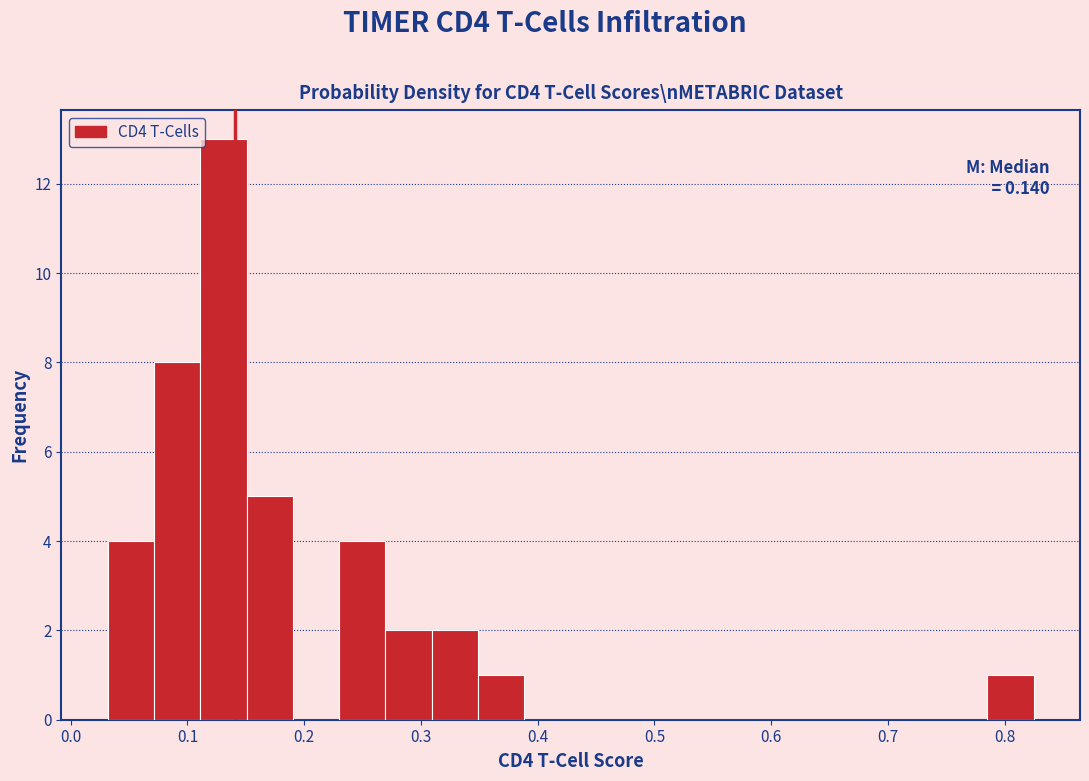

Around what value on the x-axis is the tallest bar? Give the approximate position of its centre, as read against the axis.

0.13